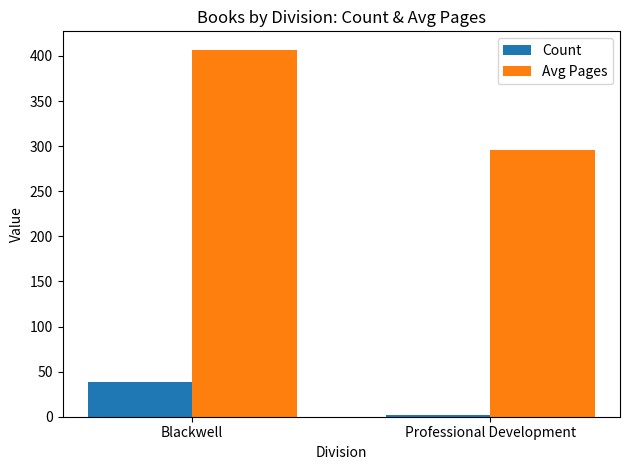

Reading right to left, what are all the values shown in this chart?

Count: 2	38
Avg Pages: 296	407